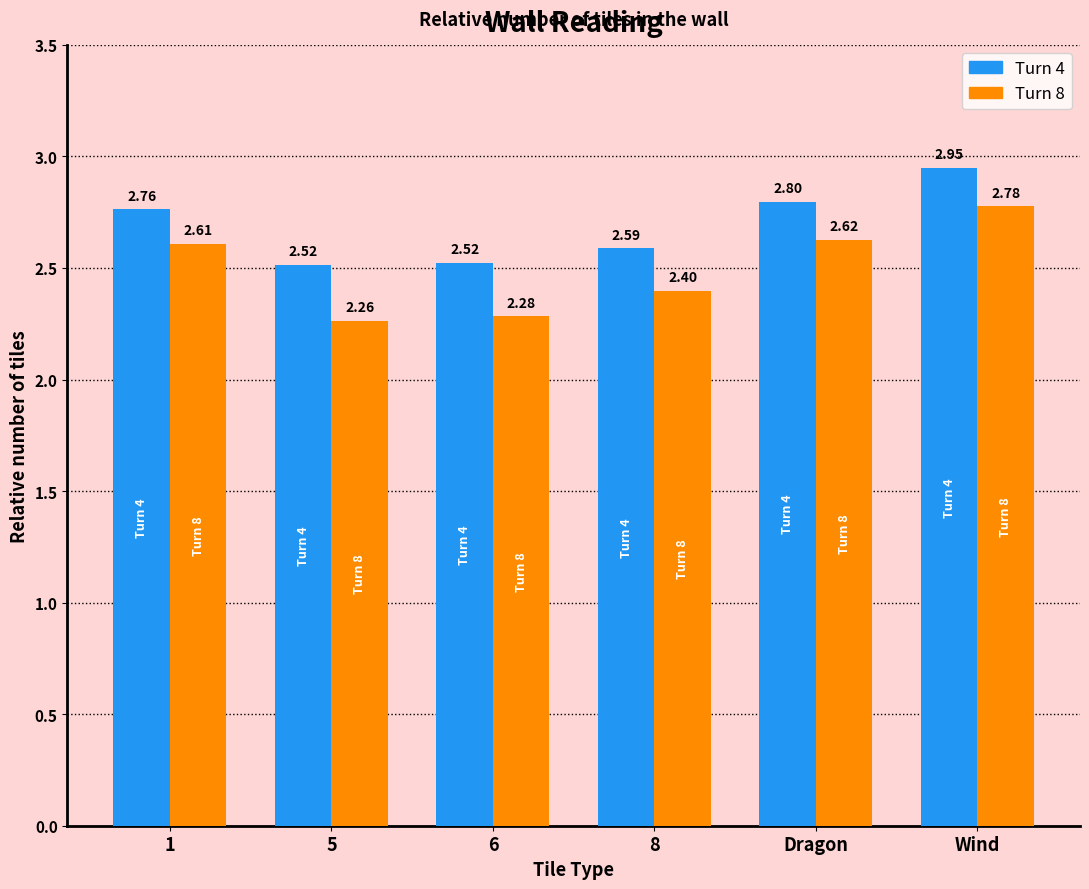

List the series in order of their overall mean, highest first.

Turn 4, Turn 8